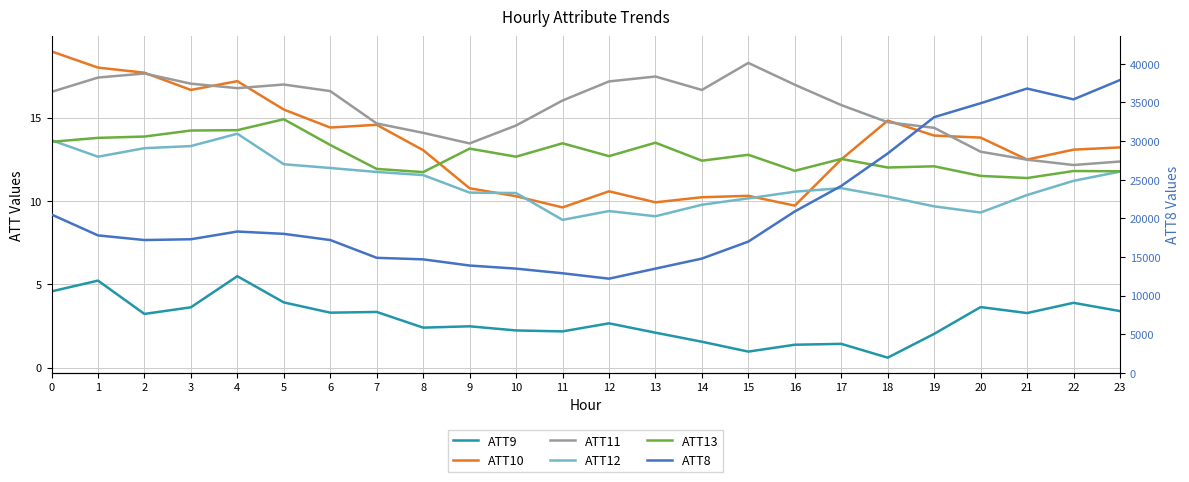

What is the greatest value displayed?

37900.0